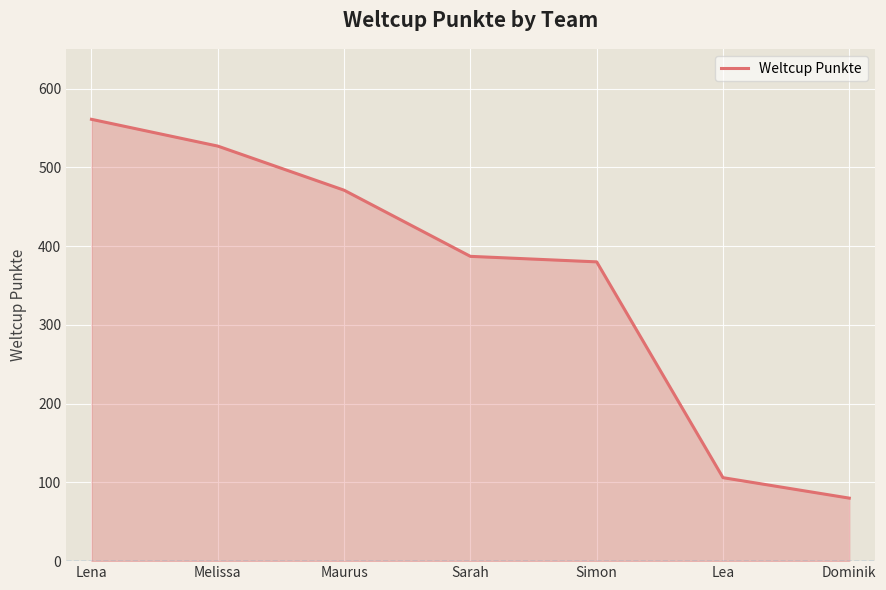

What is the average value?

359